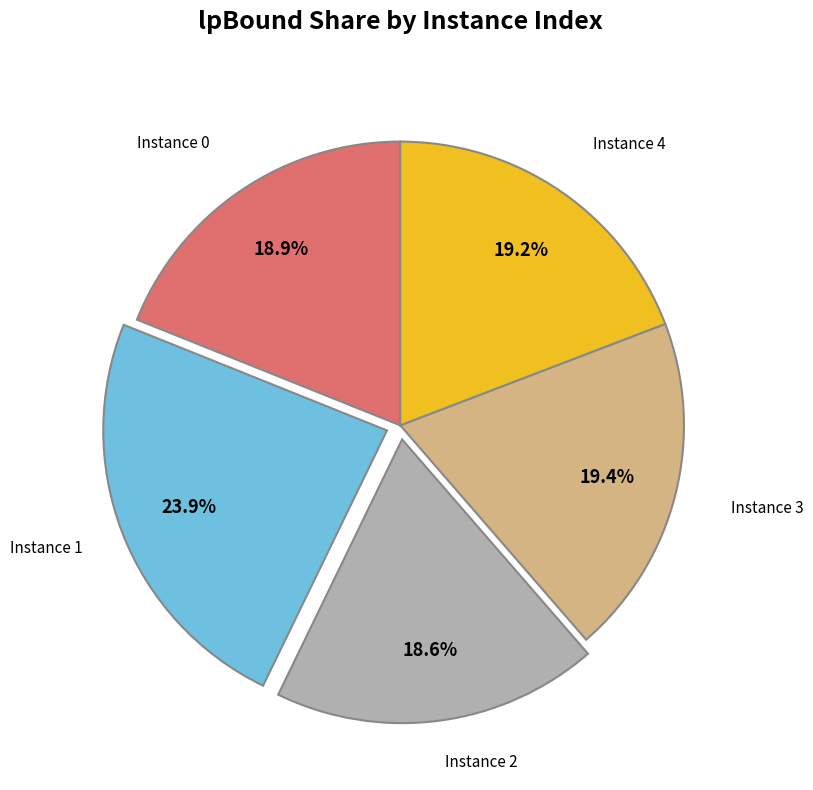

Which category has the biggest portion of the pie?

Instance 1